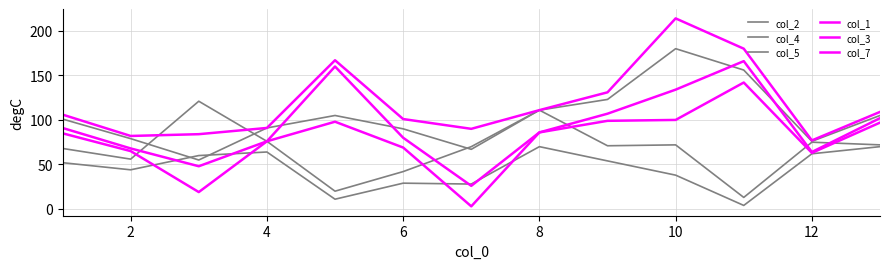

Reading left to right, extract all data points from this chart.

col_2: 52	44	60	64	11	29	28	70	54	38	4	62	70
col_4: 68	56	121	76	20	42	70	111	71	72	13	75	72
col_5: 101	79	55	91	105	90	67	111	123	180	156	76	105
col_1: 91	68	48	76	160	80	26	86	107	134	166	64	102
col_3: 85	65	19	76	98	69	3	86	99	100	142	63	97
col_7: 106	82	84	91	167	101	90	111	131	214	180	77	109